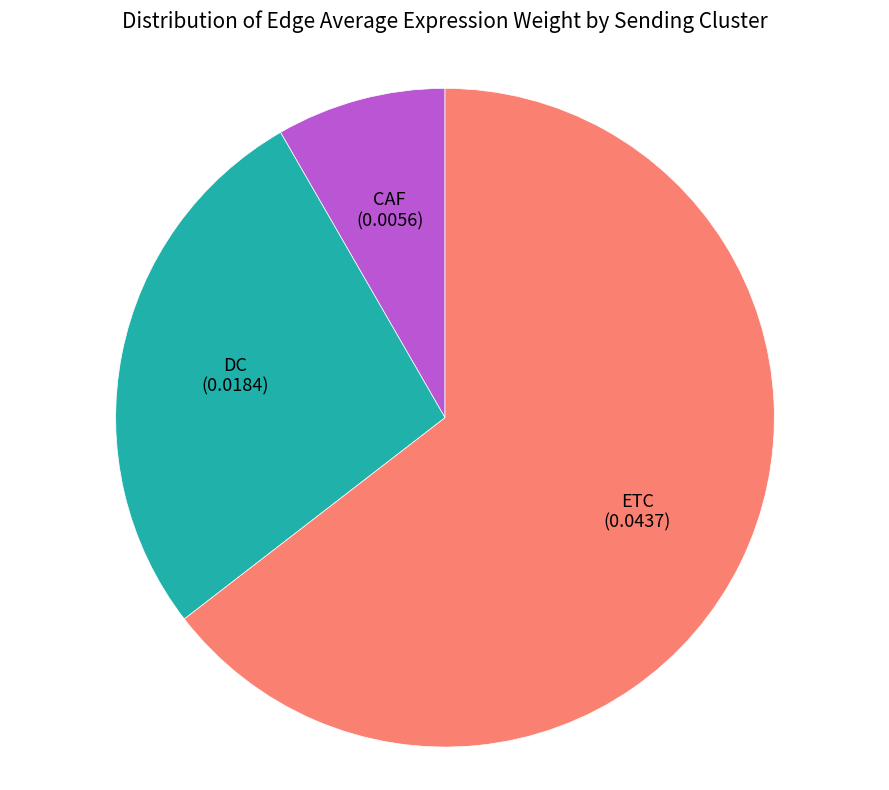

Is it true that CAF is 3% of the pie?

False